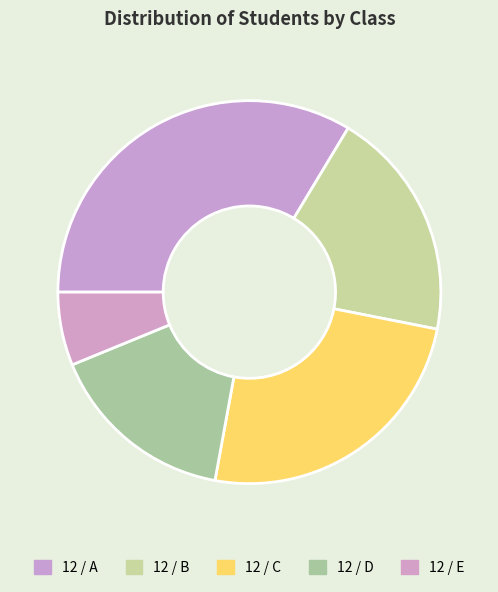

Which category has the smallest portion of the pie?

12 / E